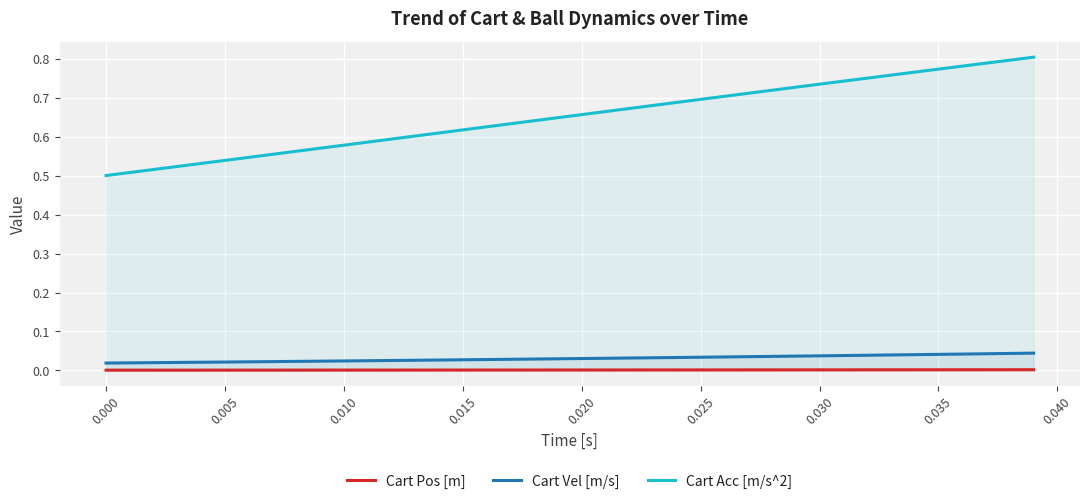

List the series in order of their peak value, lowest first.

Cart Pos [m], Cart Vel [m/s], Cart Acc [m/s^2]